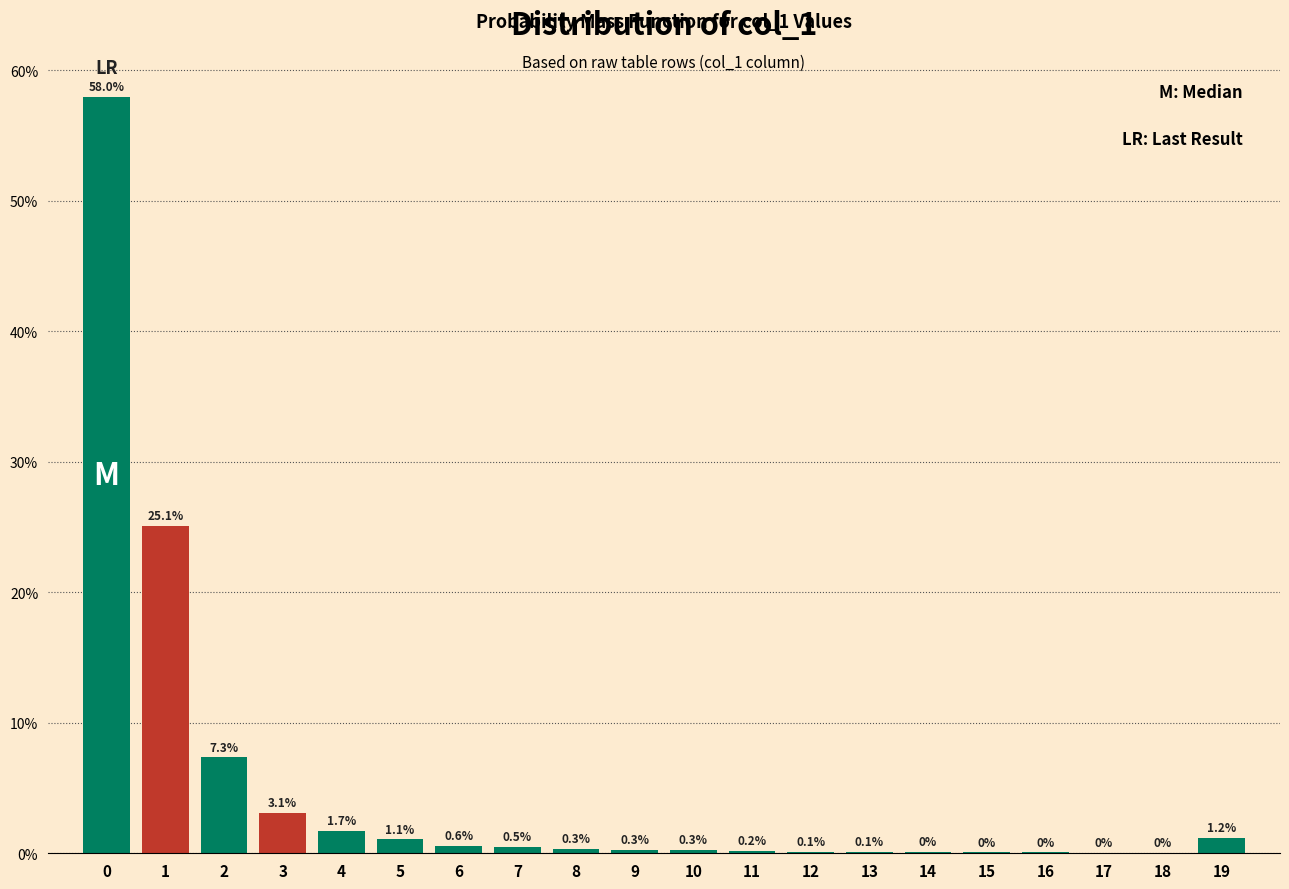

Reading left to right, transcribe all the data shown in this chart.

0=58.0	1=25.1	2=7.3	3=3.1	4=1.7	5=1.1	6=0.6	7=0.5	8=0.3	9=0.3	10=0.3	11=0.2	12=0.1	13=0.1	14=0.1	15=0.1	16=0.1	17=0.1	18=0.1	19=1.2